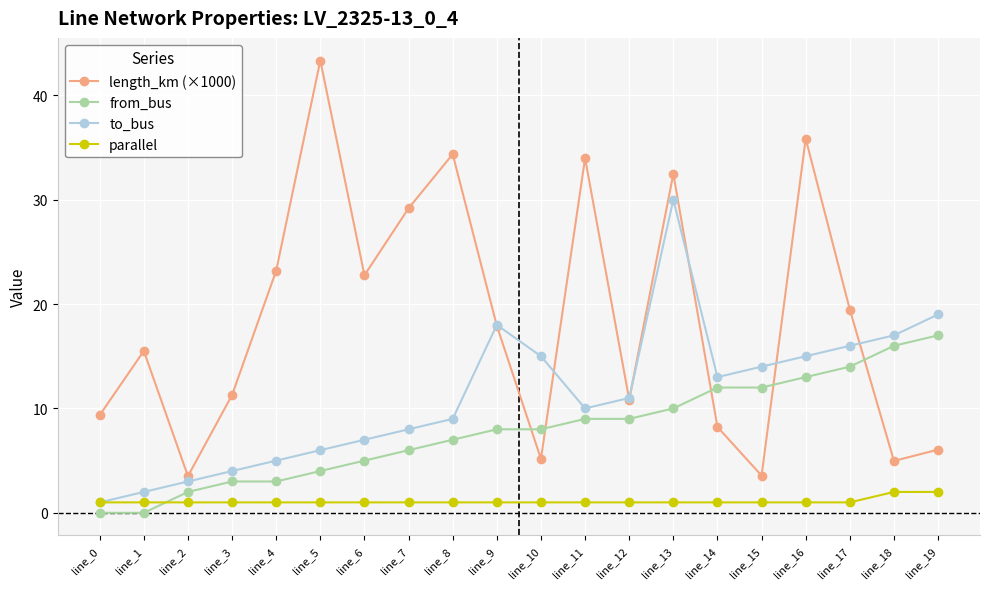

What is the highest value of the length_km (×1000) series?

43.3